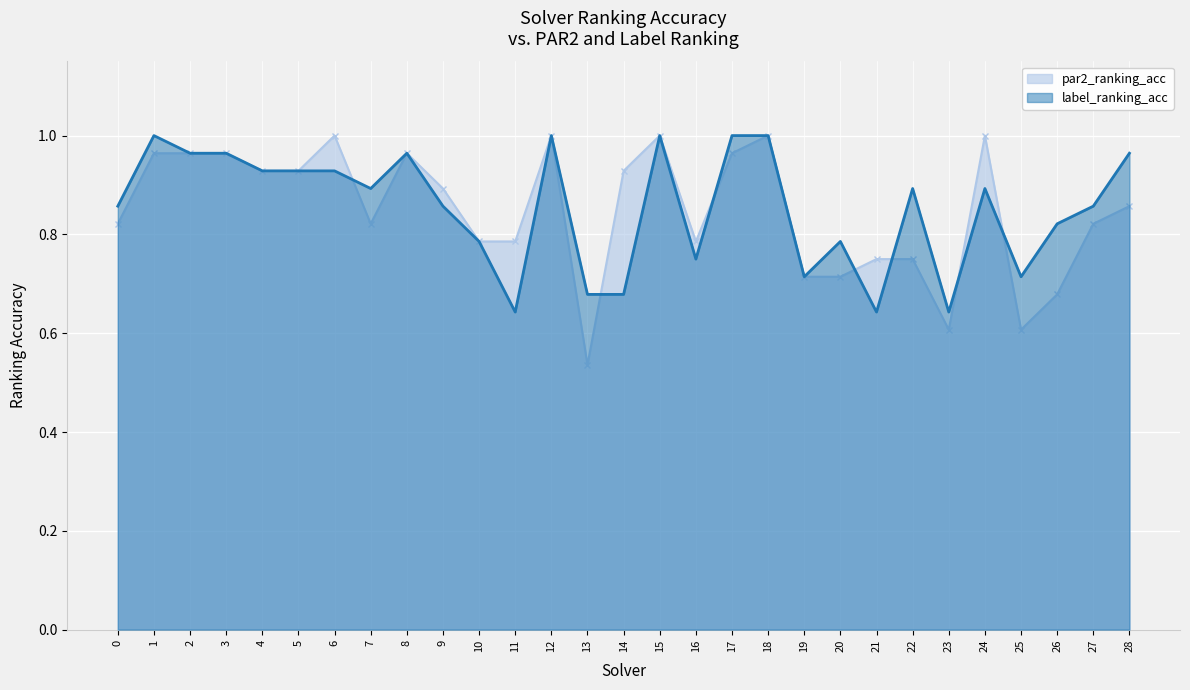

Rank the categories by label_ranking_acc value from highest to lowest.

1, 12, 15, 17, 18, 2, 3, 8, 28, 4, 5, 6, 7, 22, 24, 0, 9, 27, 26, 10, 20, 16, 19, 25, 13, 14, 11, 21, 23